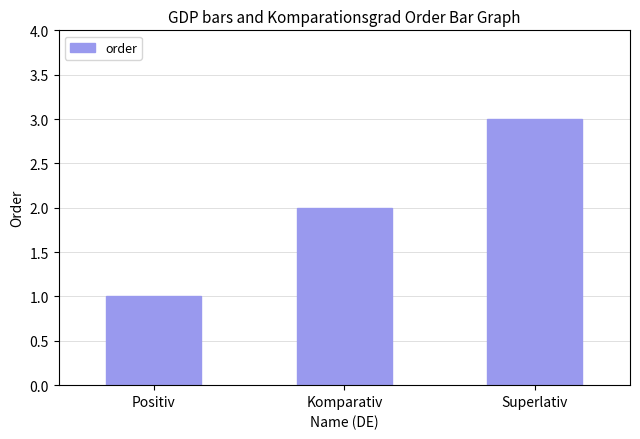

Count the number of data series in this chart.

1